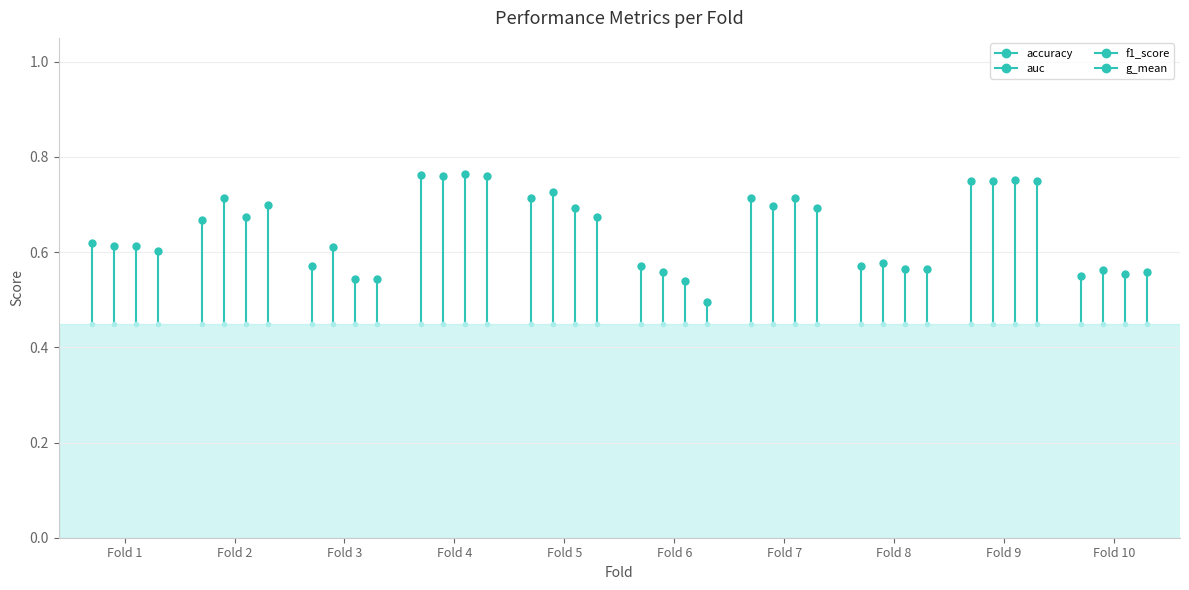

What is the difference between the maximum and second lowest values in the g_mean series?

0.2